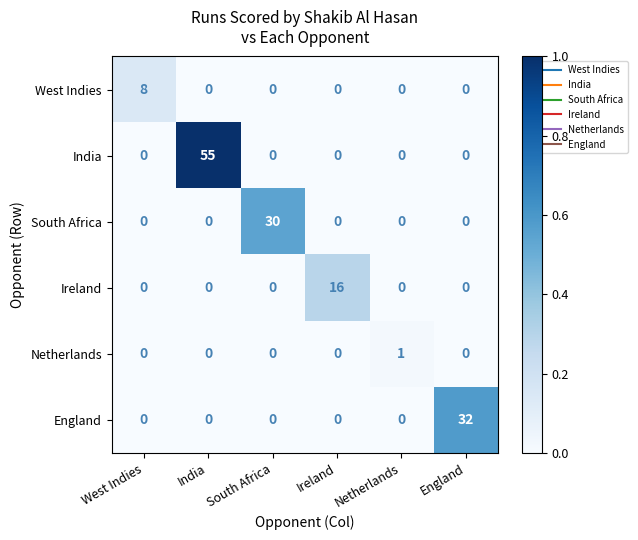

Which series has the largest total across all categories?

India